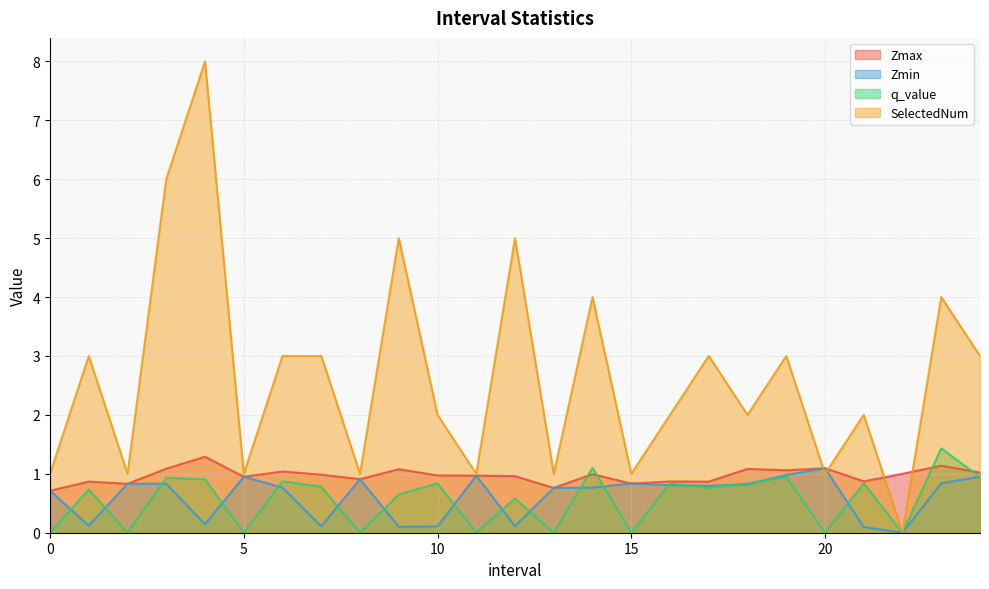

At 6.0, list the series in order from largest to smallest.

SelectedNum, Zmax, q_value, Zmin